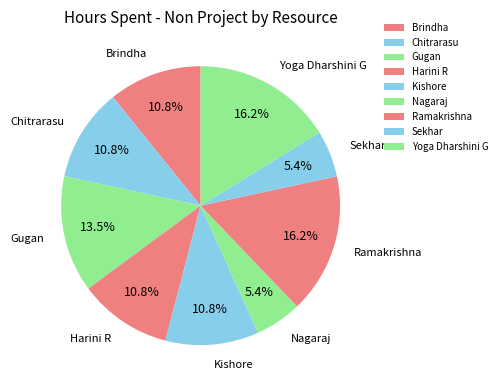

How many segments does this pie chart have?

9